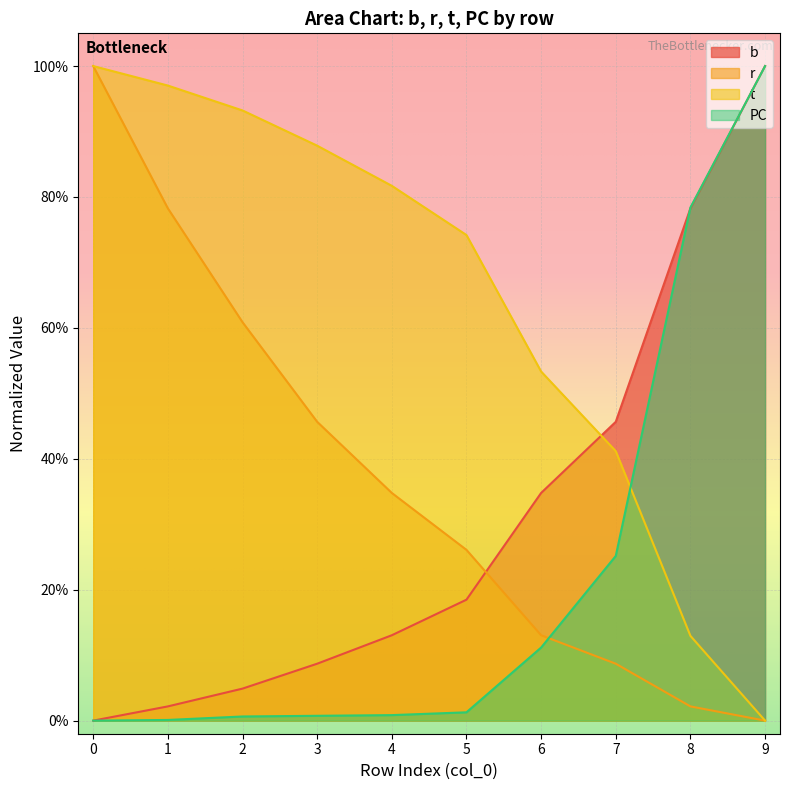

List the series in order of their overall mean, lowest first.

PC, b, r, t